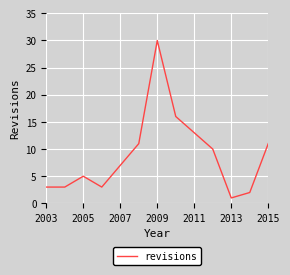

Reading left to right, transcribe all the data shown in this chart.

3	3	5	3	7	11	30	16	13	10	1	2	11